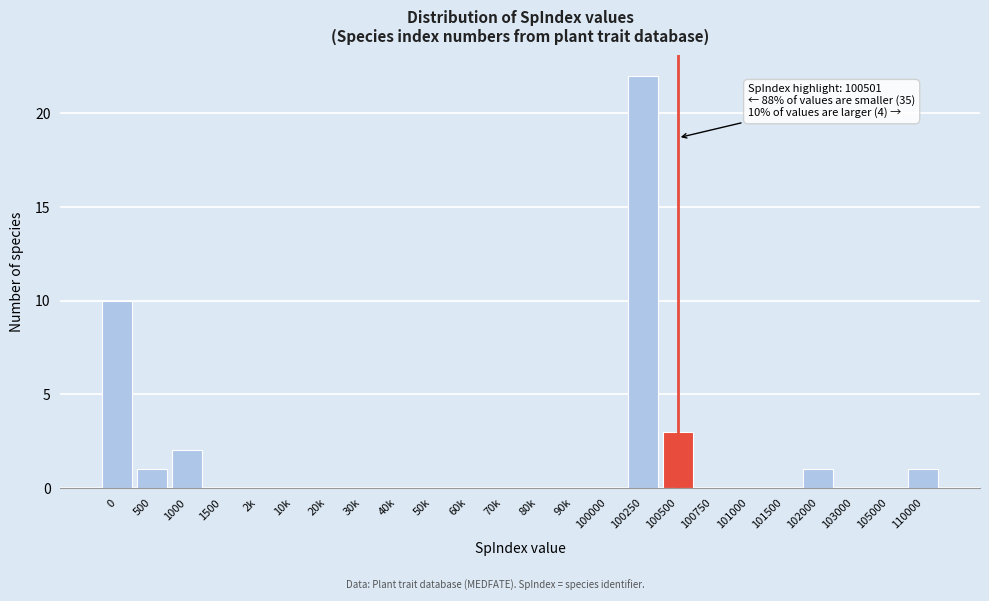

Reading right to left, transcribe all the data shown in this chart.

110000=1	105000=0	103000=0	102000=1	101500=0	101000=0	100750=0	100500=3	100250=22	100000=0	90k=0	80k=0	70k=0	60k=0	50k=0	40k=0	30k=0	20k=0	10k=0	2k=0	1500=0	1000=2	500=1	0=10